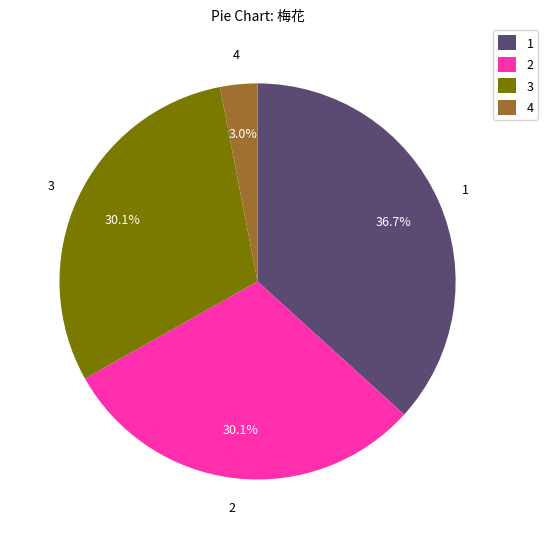

Which category has the smallest portion of the pie?

4